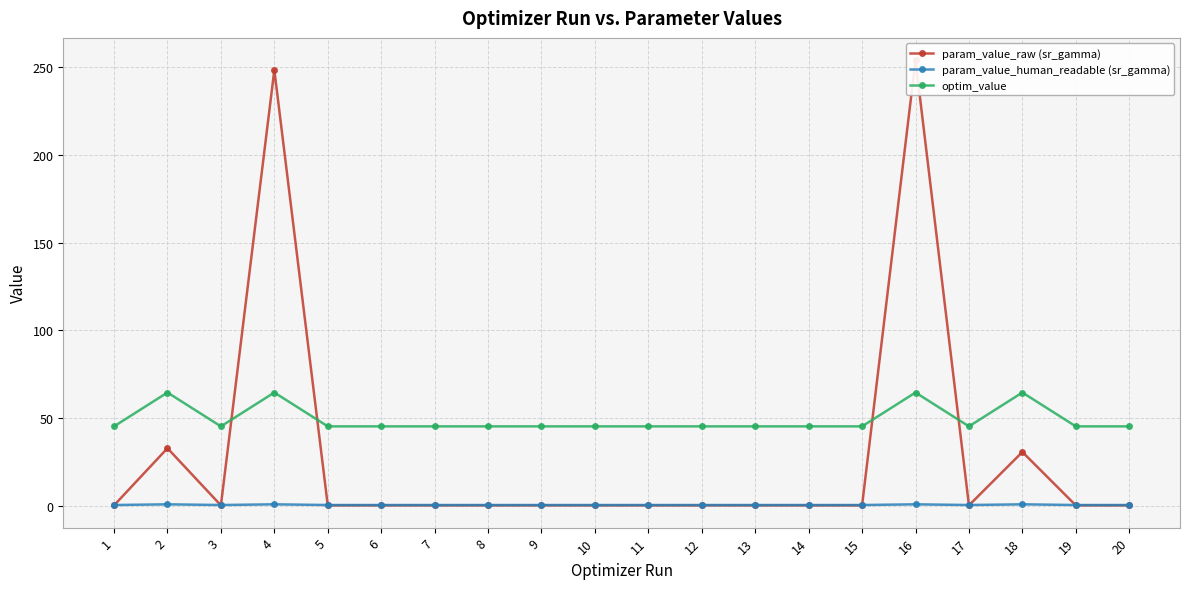

What is the value of the param_value_human_readable (sr_gamma) point at the 19th from the left?

0.6